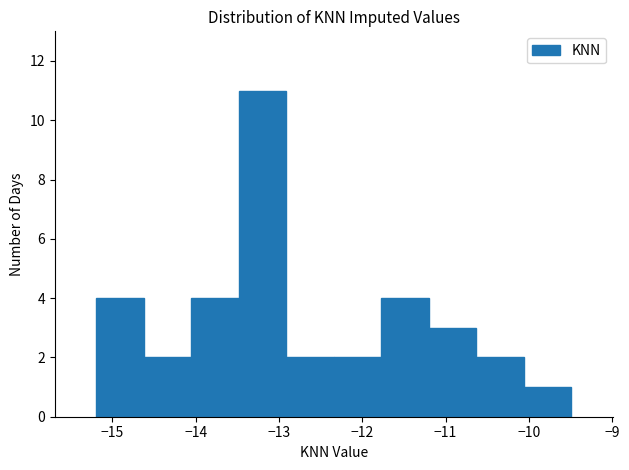

What is the height of the bar covering -10.63 to -10.06 on the x-axis? Neither the bar edges nor the heights are printed on the chart, so give them approximately, as read against the axes.

2